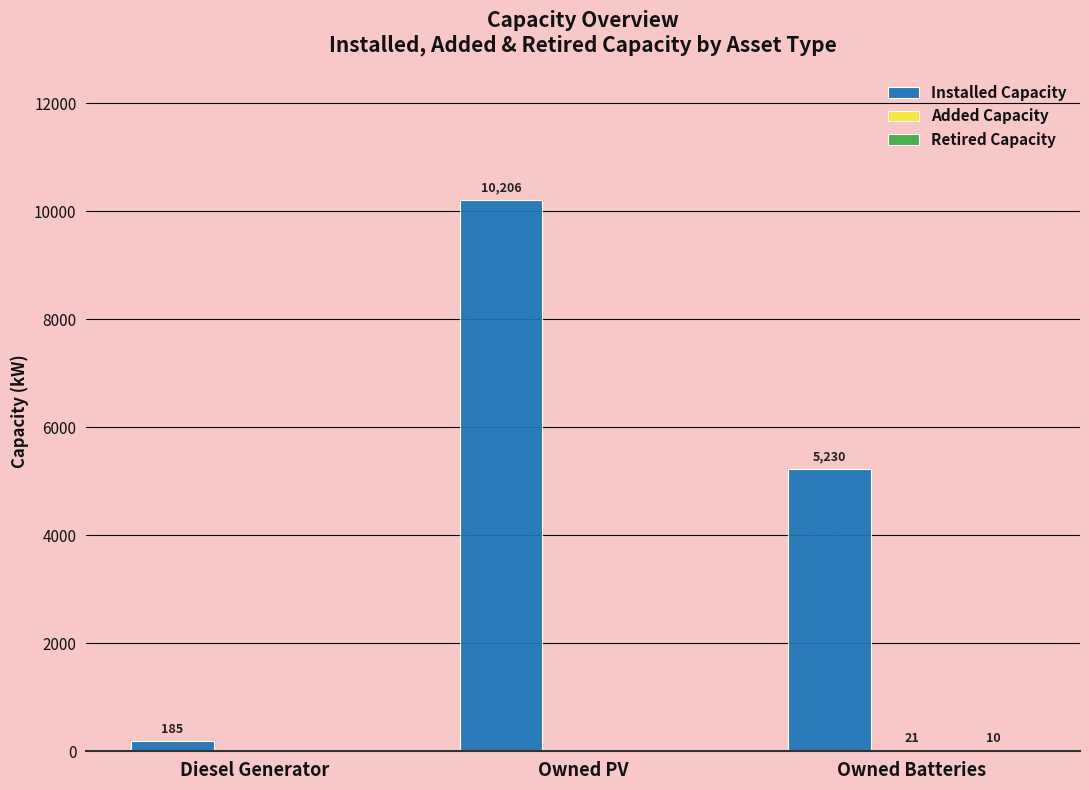

Which series has the largest total across all categories?

Installed Capacity